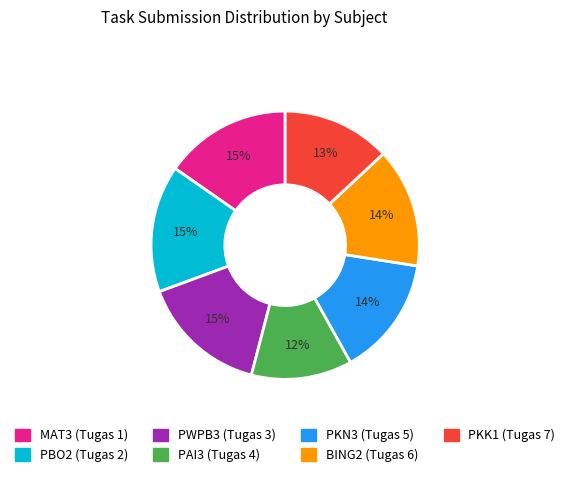

Is there a majority slice in this chart?

No